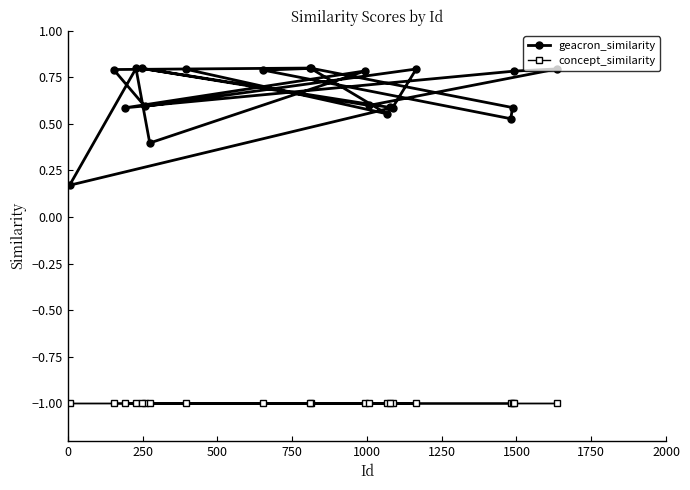

True or false: concept_similarity has more than 1 interior local peaks.

False